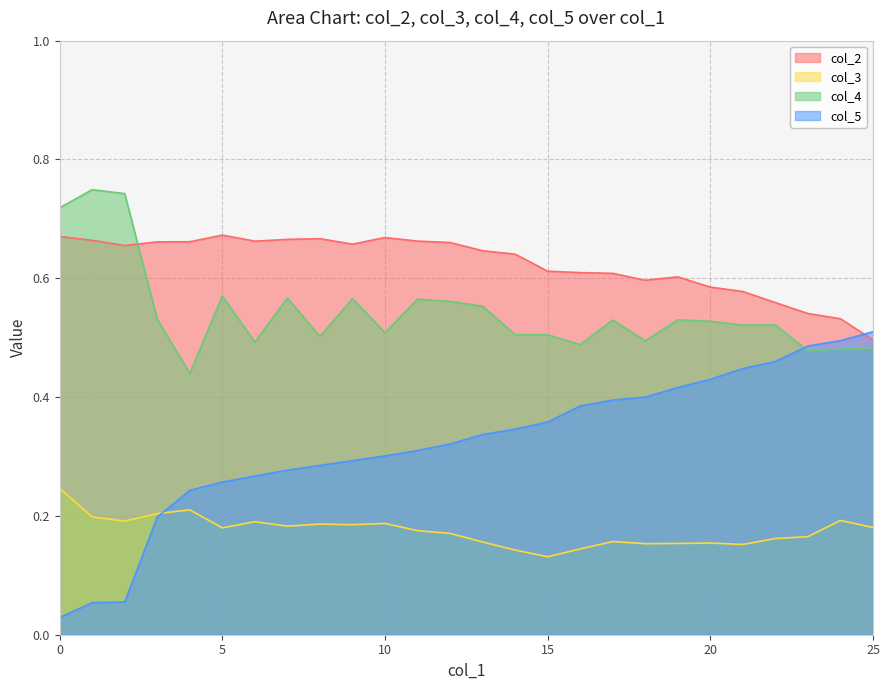

Is the value of col_5 at 9 greater than the value of col_4 at 19?

No